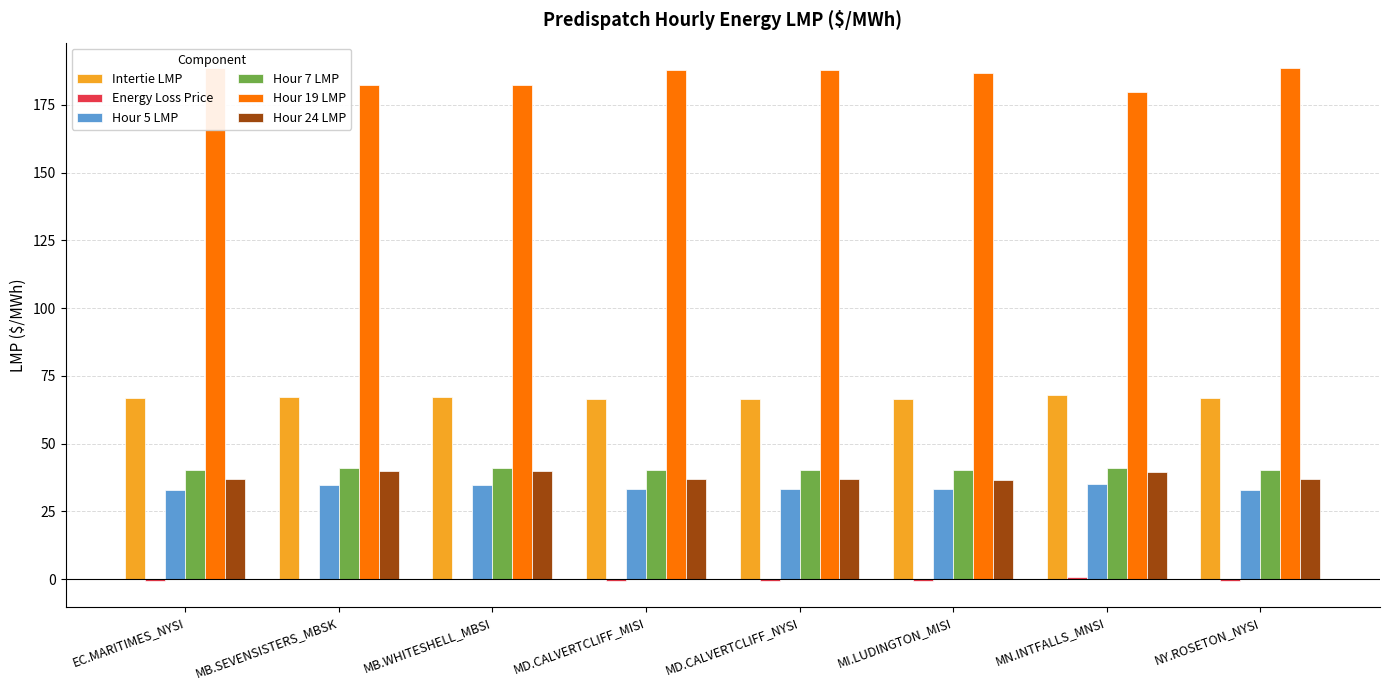

Is the value of Hour 24 LMP at NY.ROSETON_NYSI greater than the value of Energy Loss Price at MD.CALVERTCLIFF_MISI?

Yes